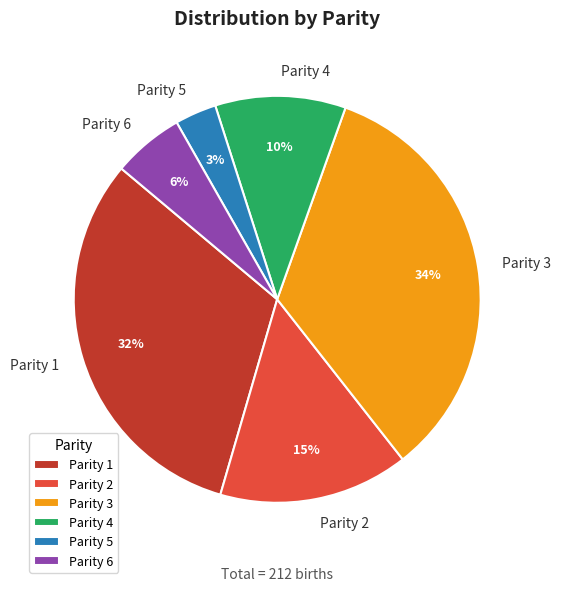

Rank the categories by value from highest to lowest.

Parity 3, Parity 1, Parity 2, Parity 4, Parity 6, Parity 5